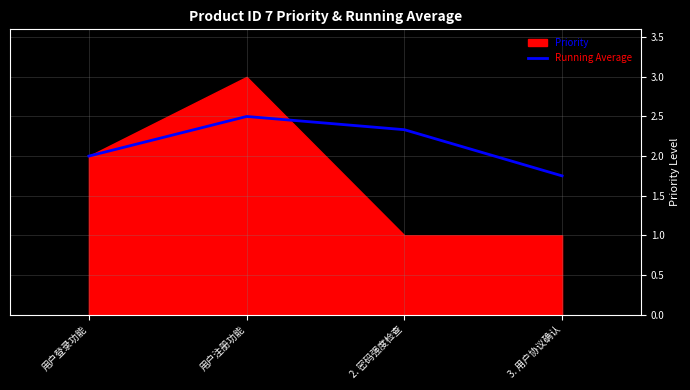

List the labels in order of Running Average value, largest first.

用户注册功能, 2. 密码强度检查, 用户登录功能, 3. 用户协议确认